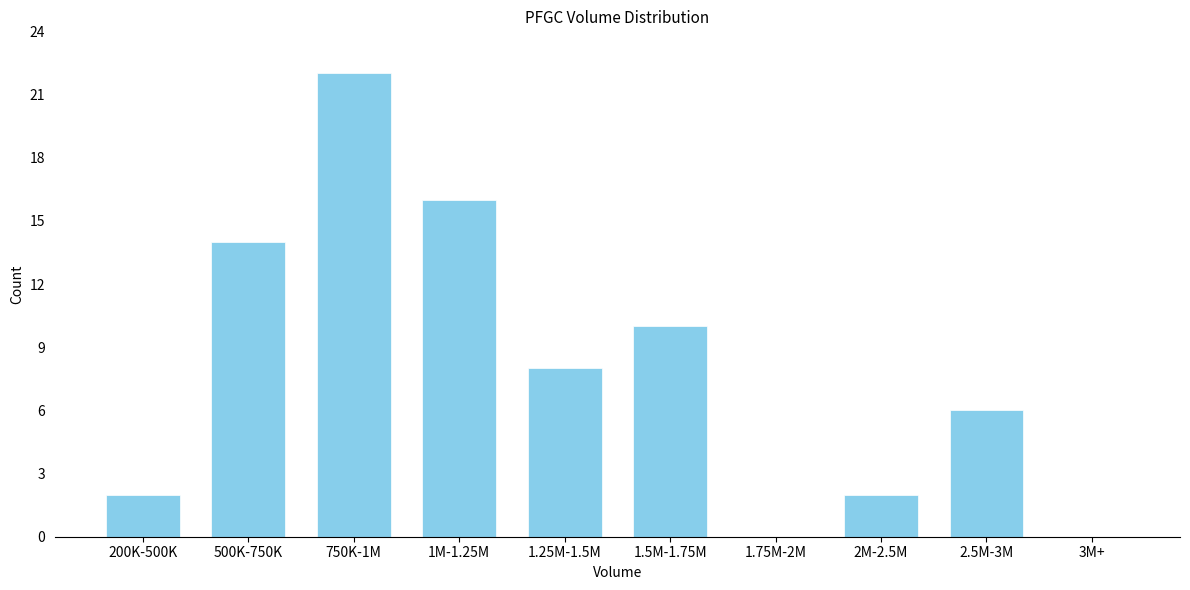

Reading left to right, list all the values displayed in this chart.

200K-500K=2	500K-750K=14	750K-1M=22	1M-1.25M=16	1.25M-1.5M=8	1.5M-1.75M=10	1.75M-2M=0	2M-2.5M=2	2.5M-3M=6	3M+=0